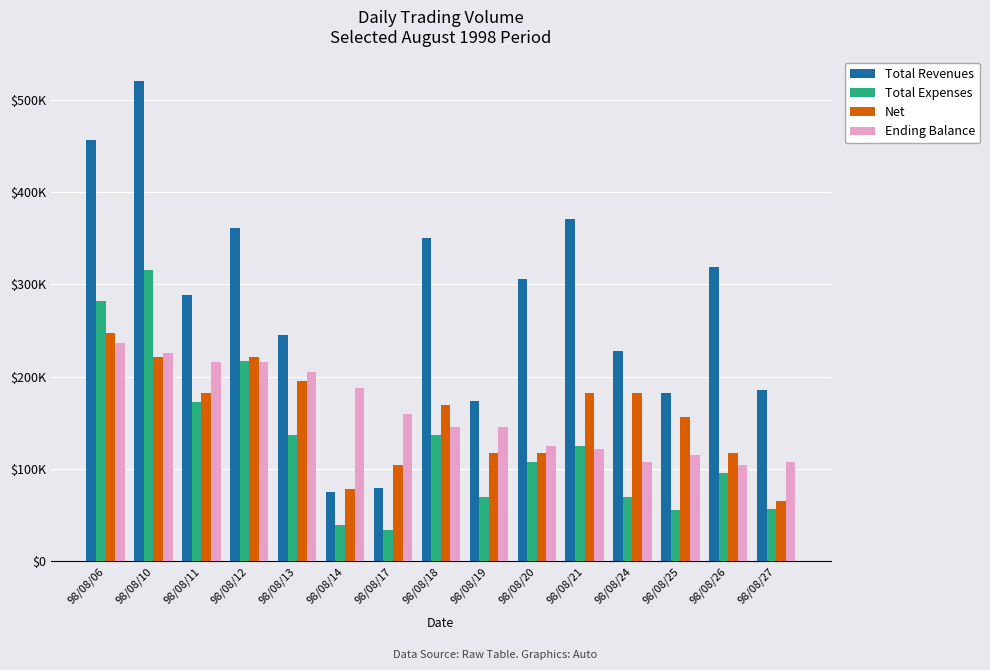

What is the difference between the Total Revenues values at 98/08/27 and 98/08/26?

134000.0